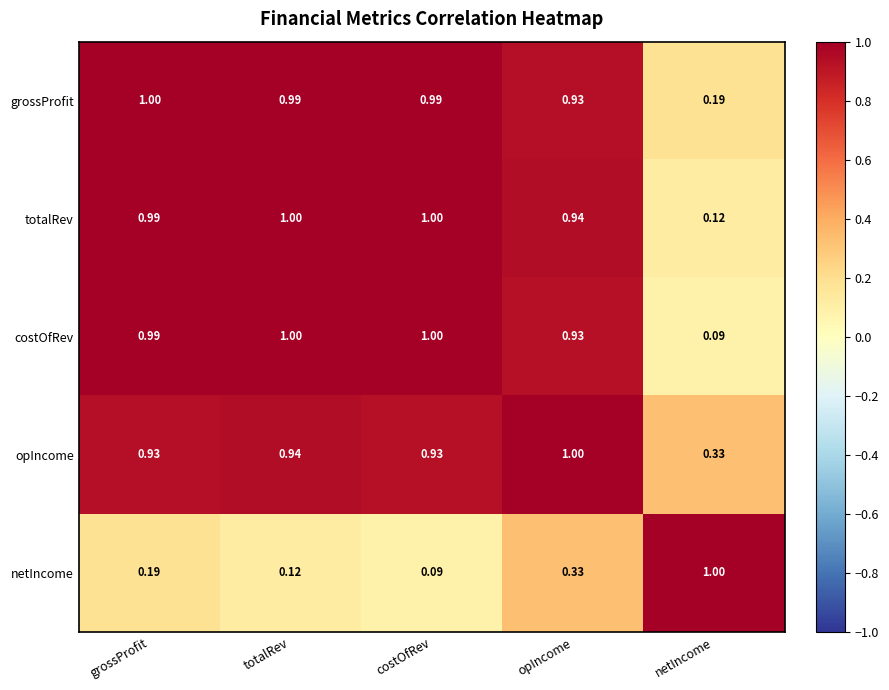

At which label does netIncome reach its peak?

netIncome